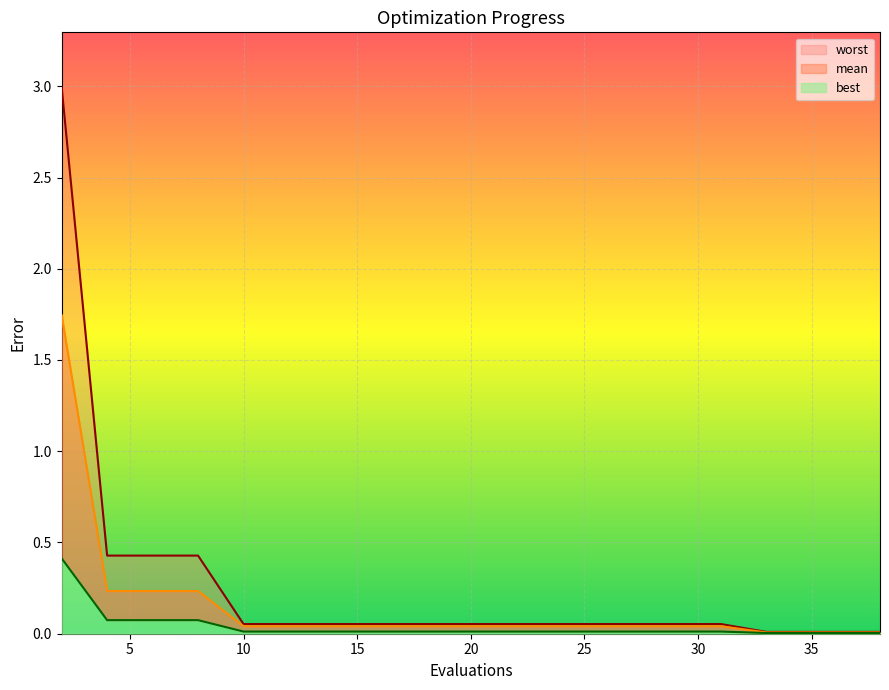

List the series in order of their overall mean, highest first.

worst, mean, best